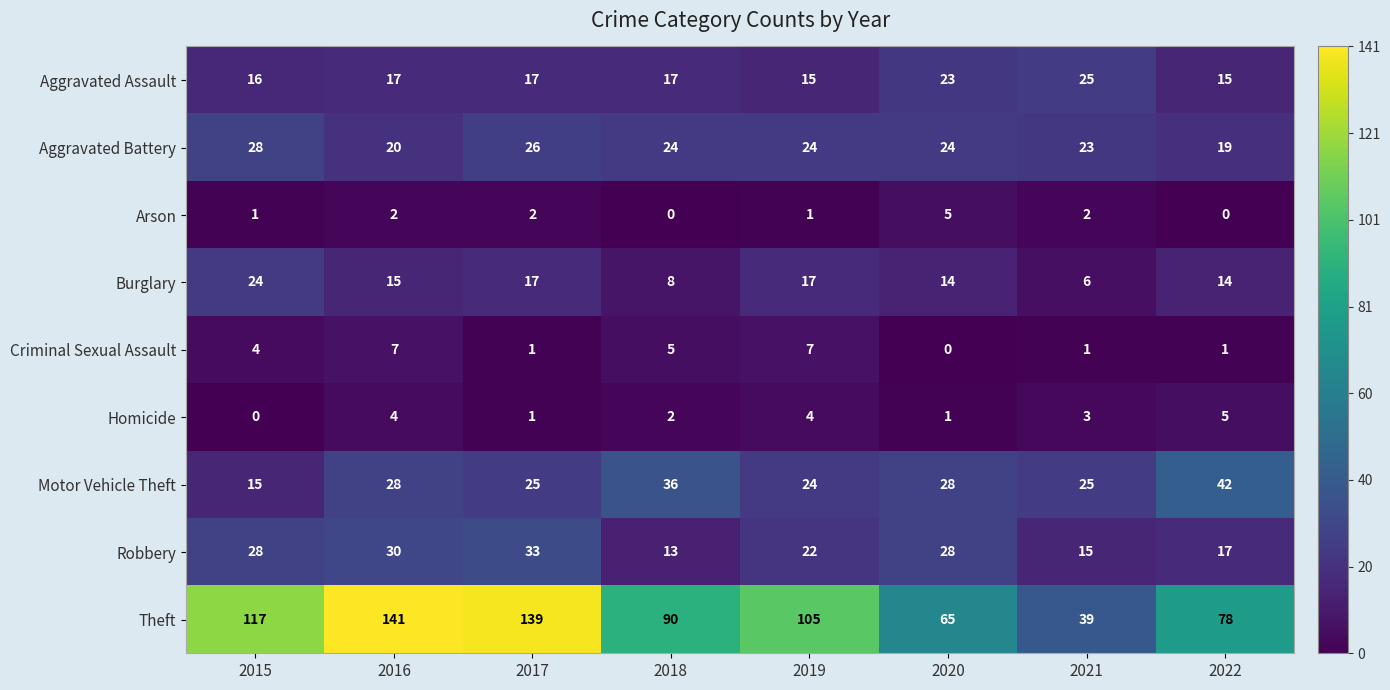

What is the average value of the Burglary series?

14